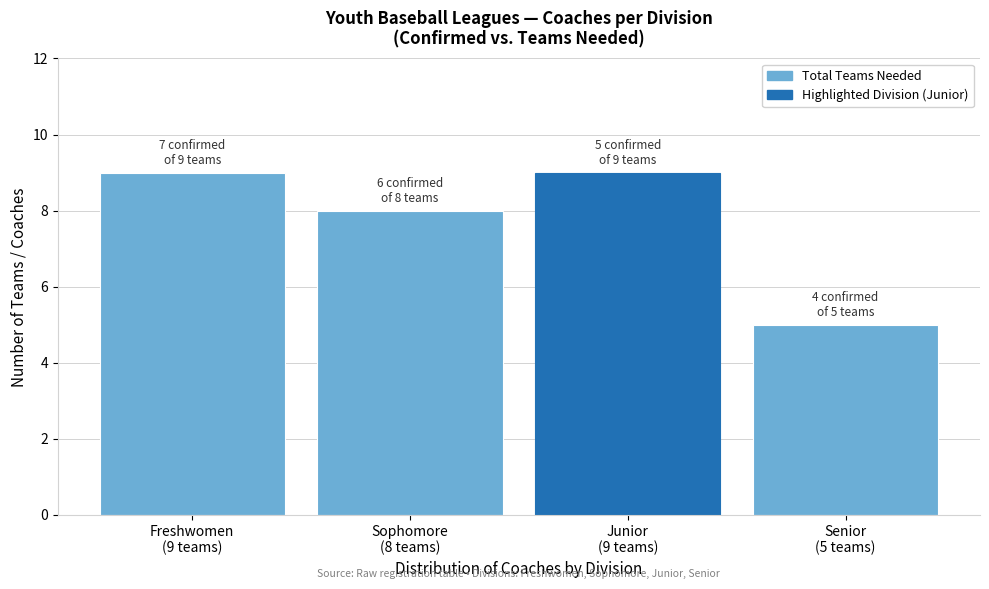

Reading left to right, what are all the values shown in this chart?

9	8	9	5